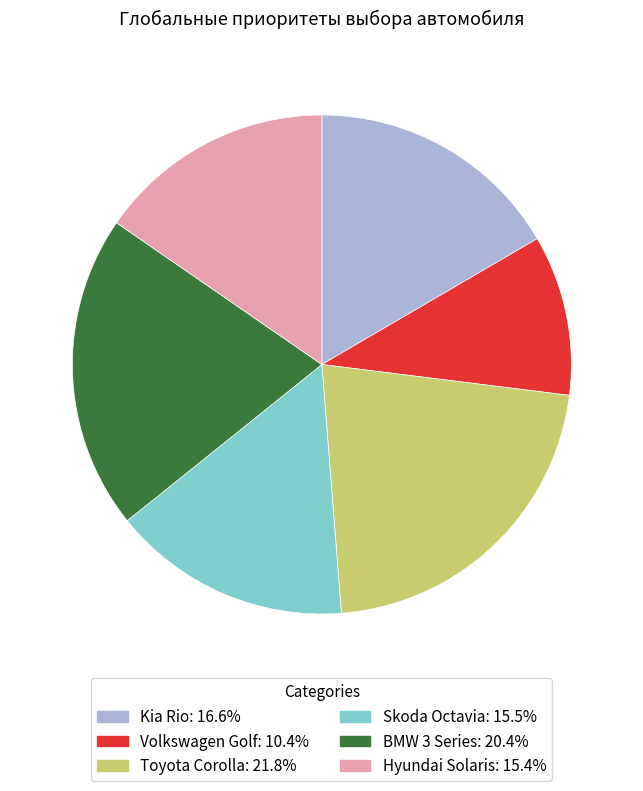

The BMW 3 Series slice represents 9% of the pie. True or false?

False